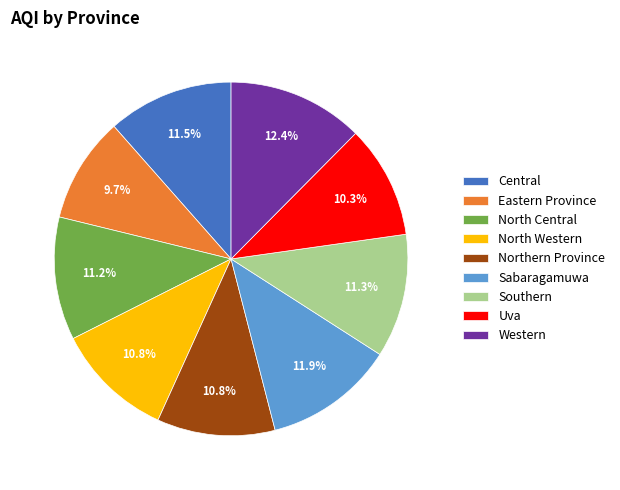

Which has a higher value, North Central or Eastern Province?

North Central